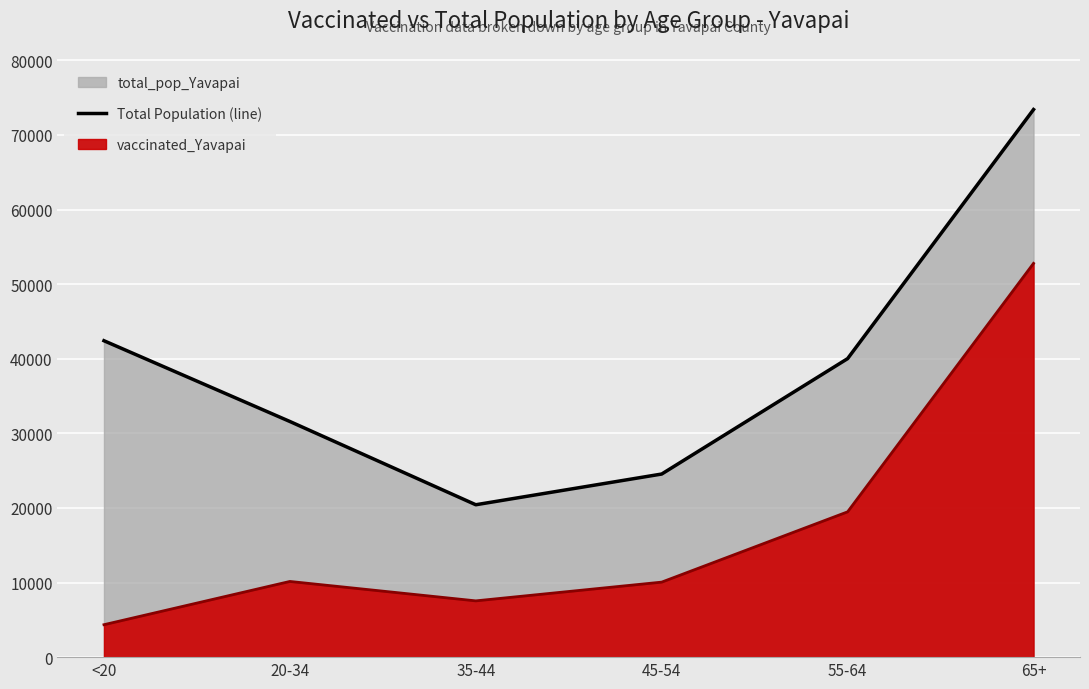

What is the label of the 5th point from the left?

55-64